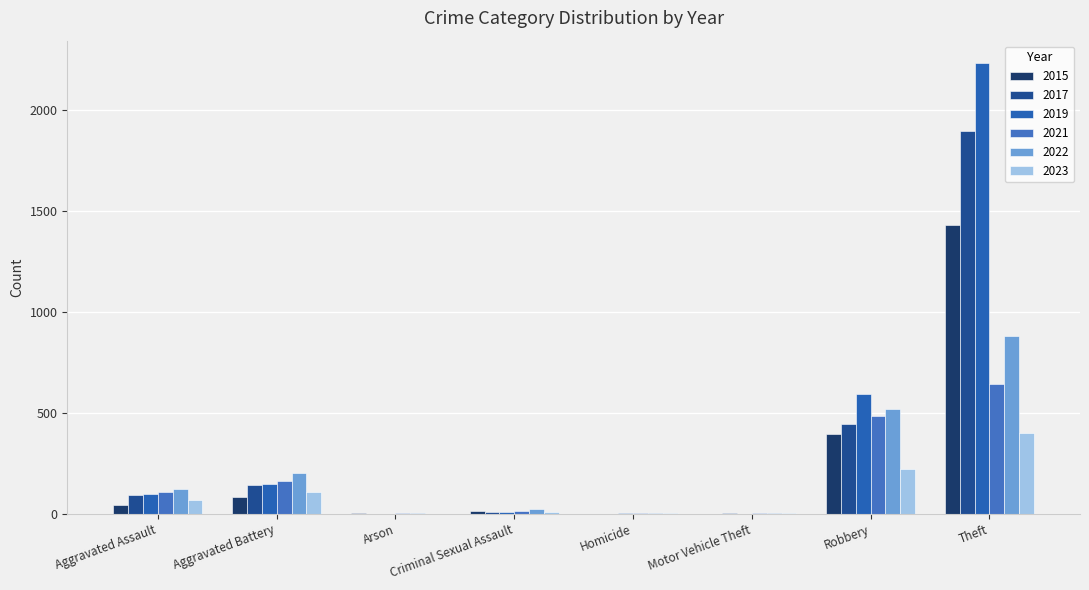

List the labels in order of 2023 value, largest first.

Theft, Robbery, Aggravated Battery, Aggravated Assault, Criminal Sexual Assault, Motor Vehicle Theft, Homicide, Arson